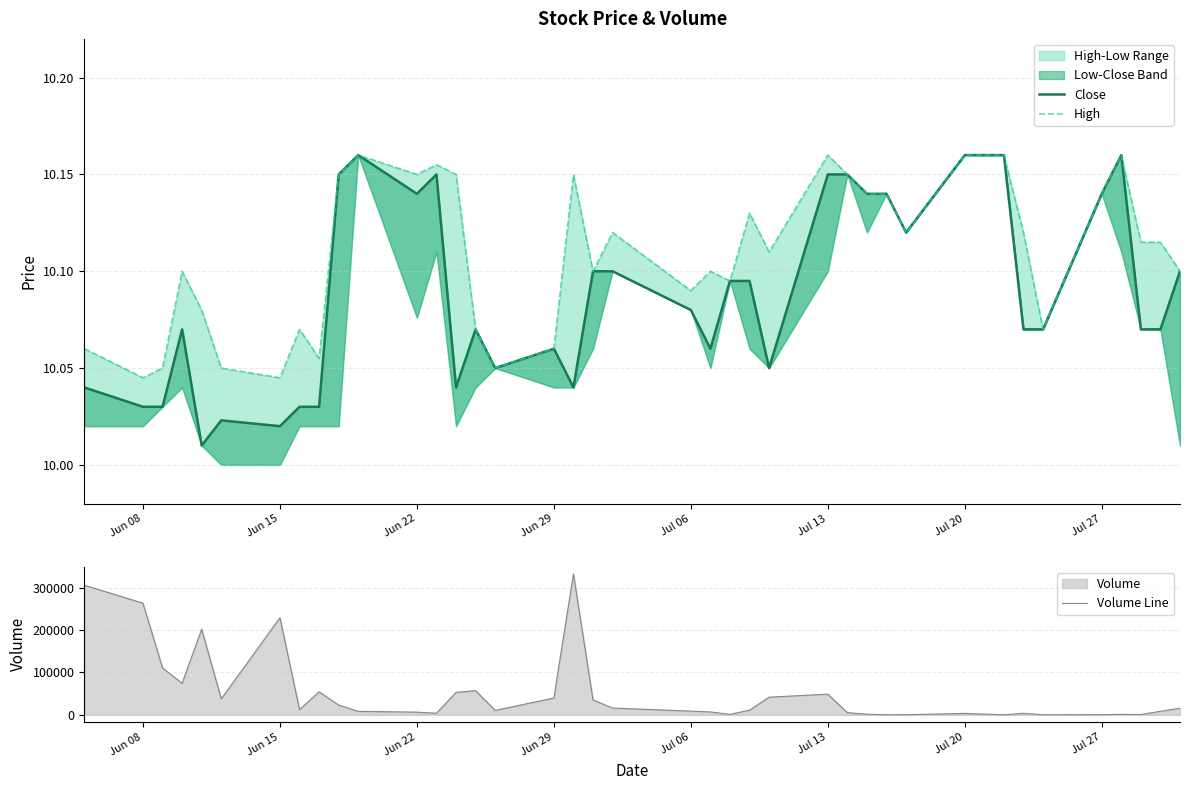

What is the value of the High point at the 1st from the left?

10.1